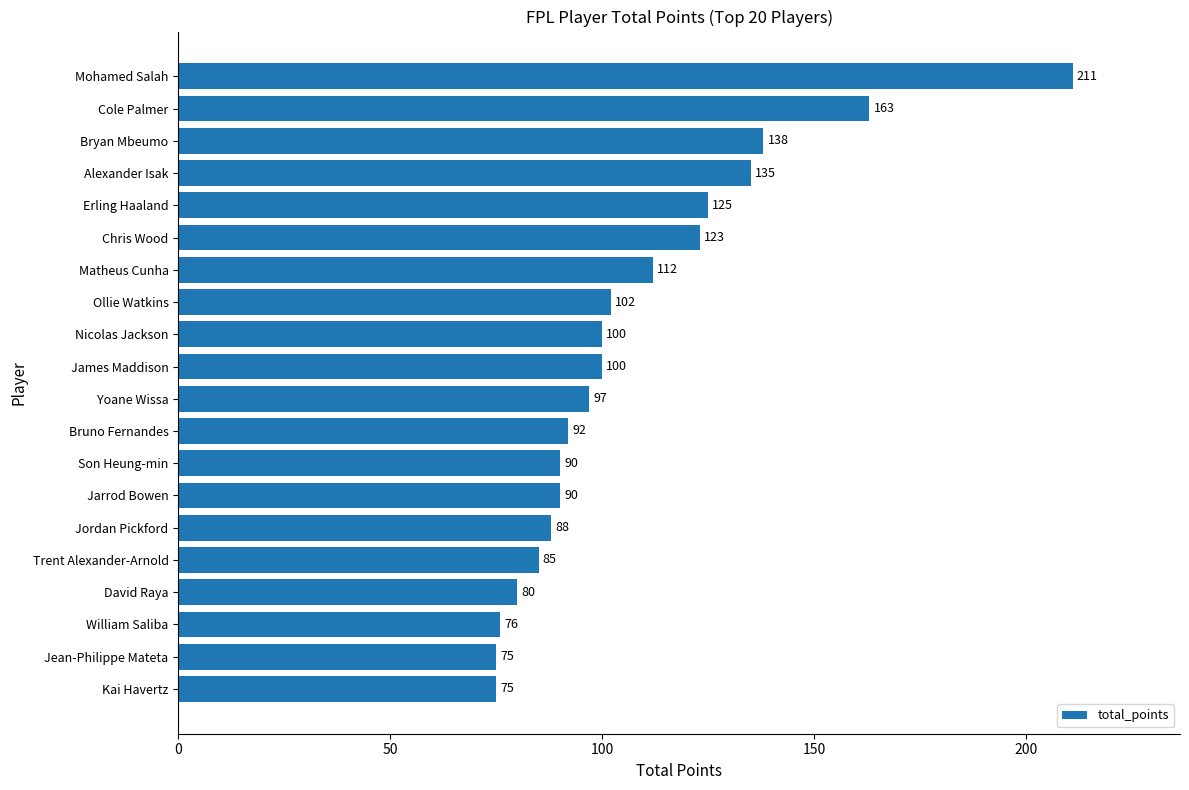

What is the difference between the maximum and second lowest values?

136